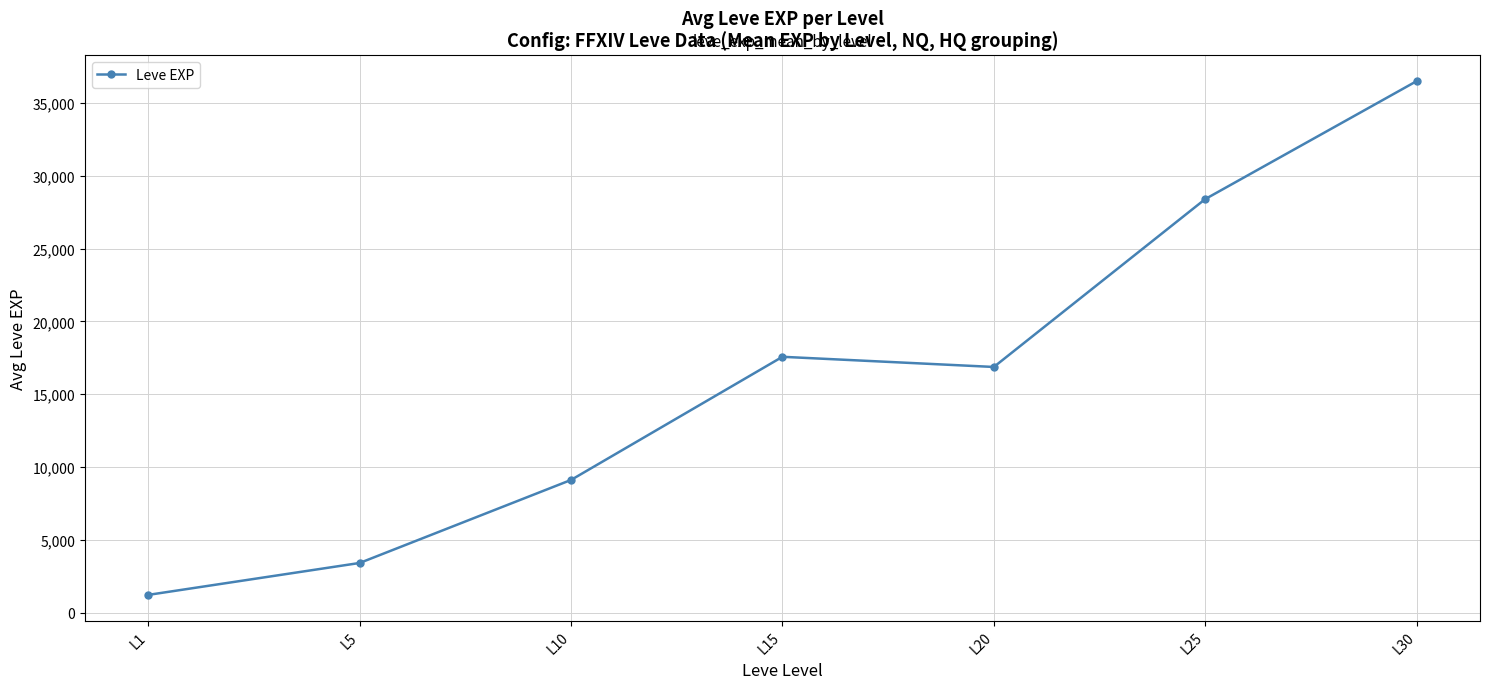

What is the approximate value at L10?

9106.7